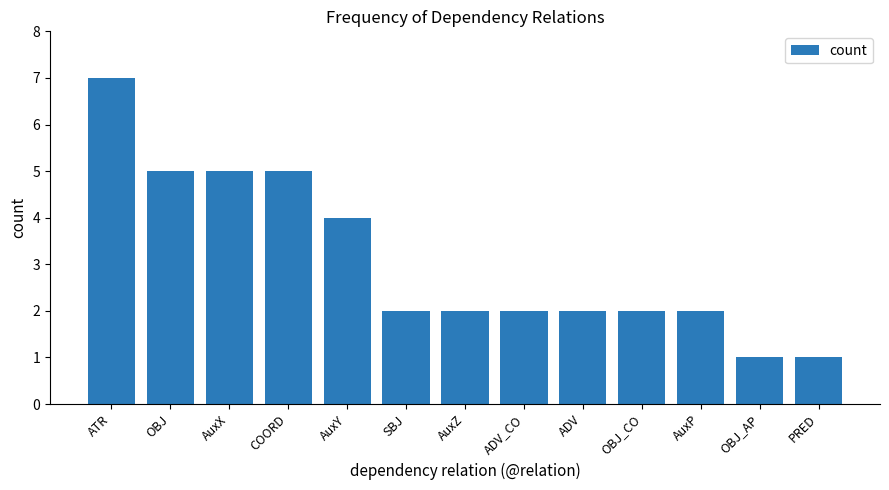

True or false: the data shows 5 at COORD.

True